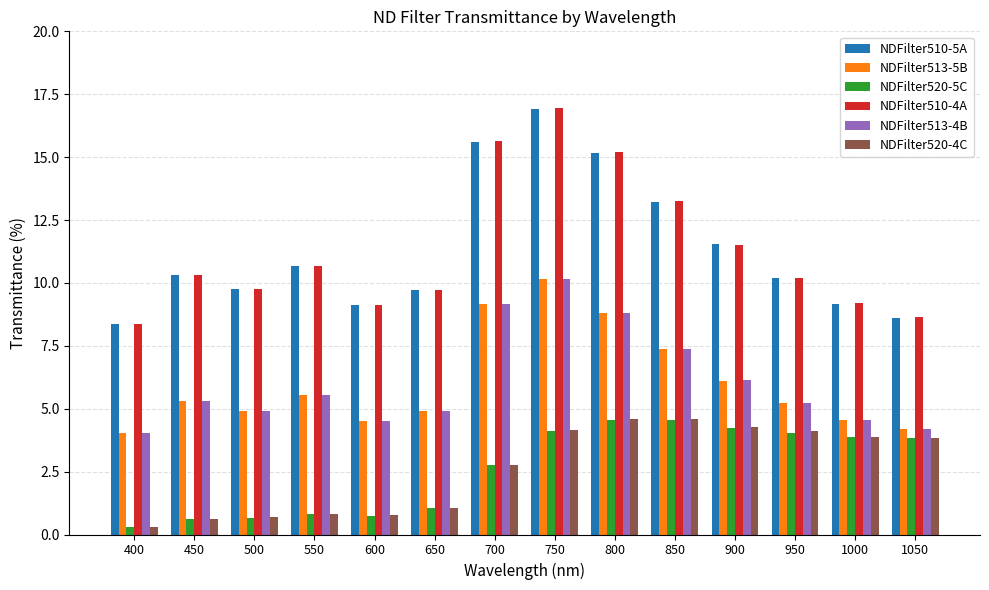

Which series has the widest spread of values?

NDFilter510-4A